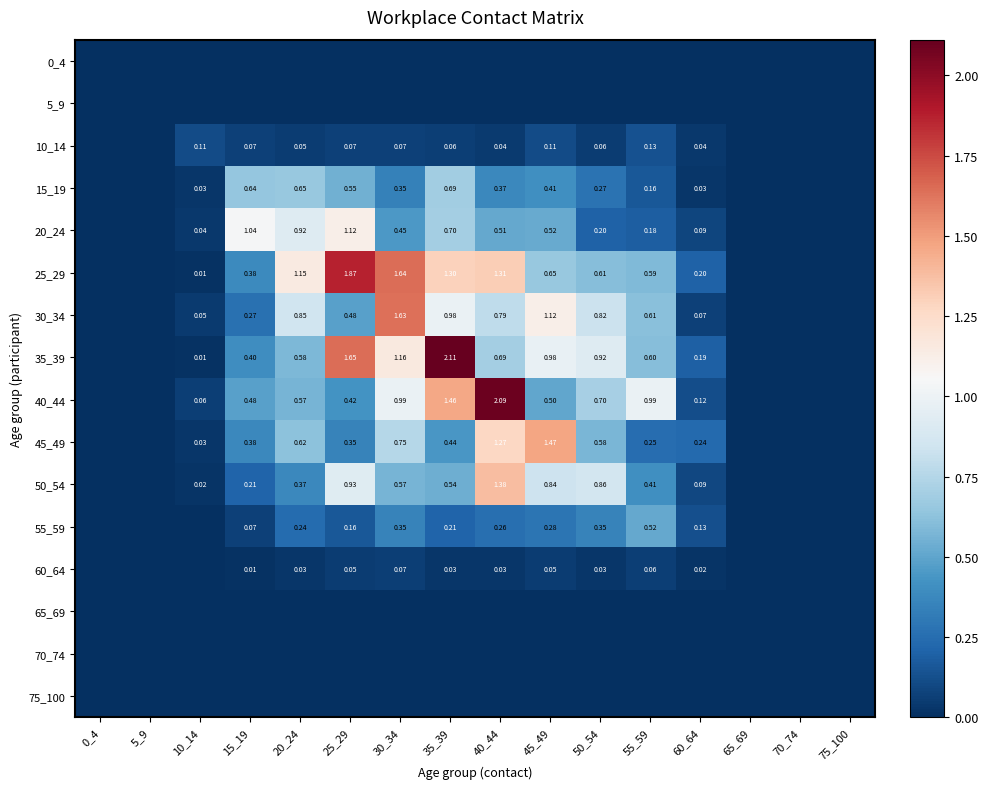

What is the sum of the 40_44 values at 65_69 and 60_64?

0.1